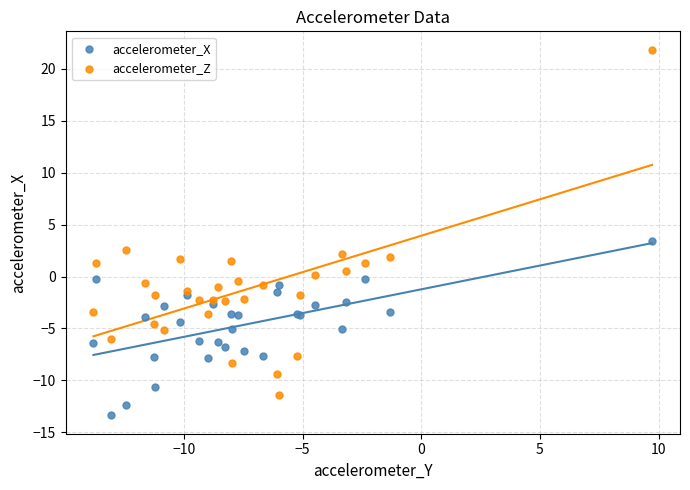

Which series contains the lowest Y value?

accelerometer_X